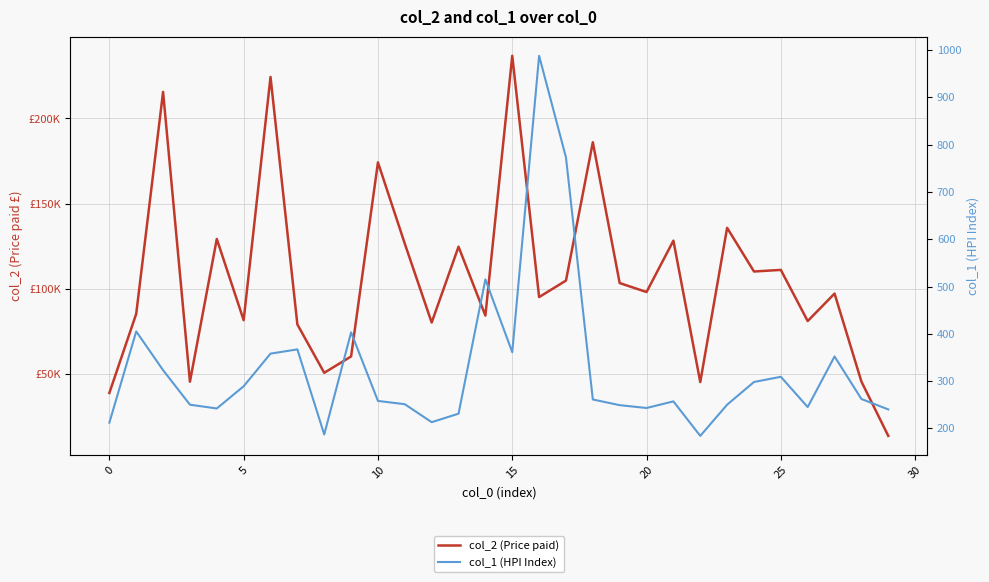

How many categories are shown in the chart?

30